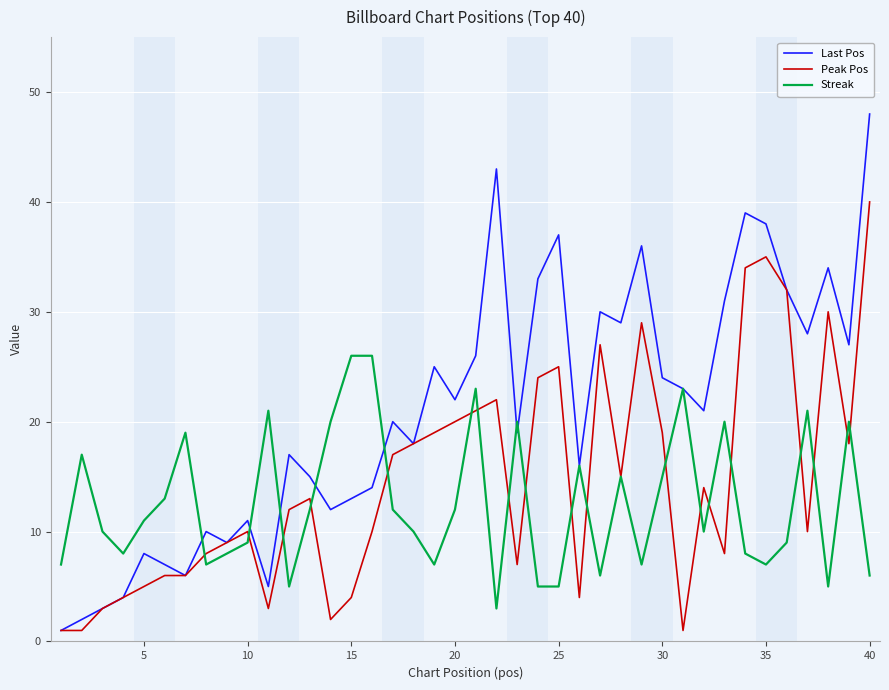

List the series in order of their peak value, lowest first.

Streak, Peak Pos, Last Pos